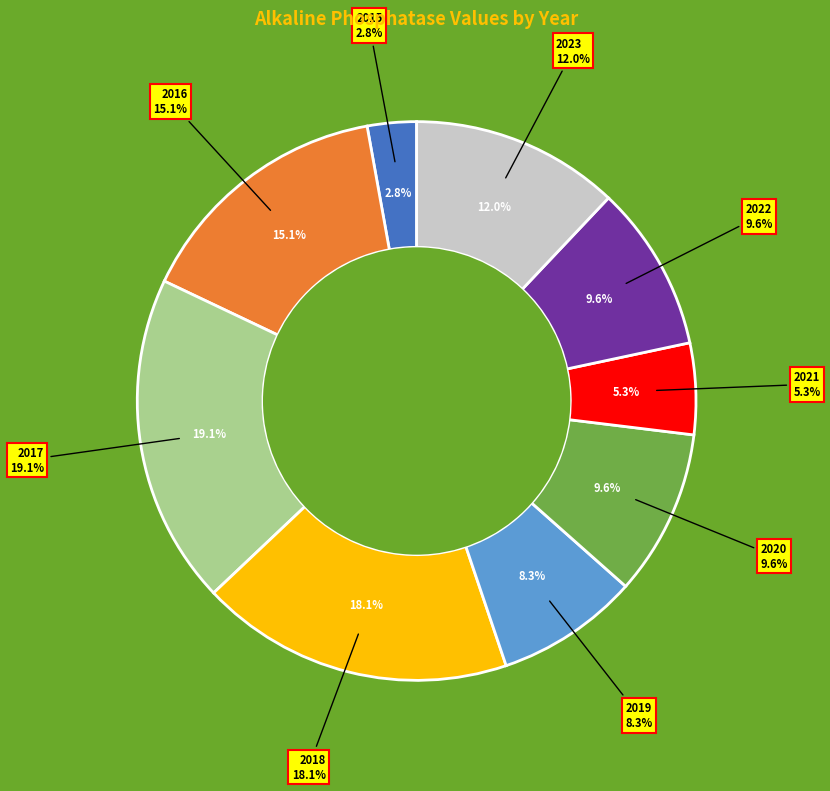

Do 2019 and 2021 together represent more than half of the pie?

No